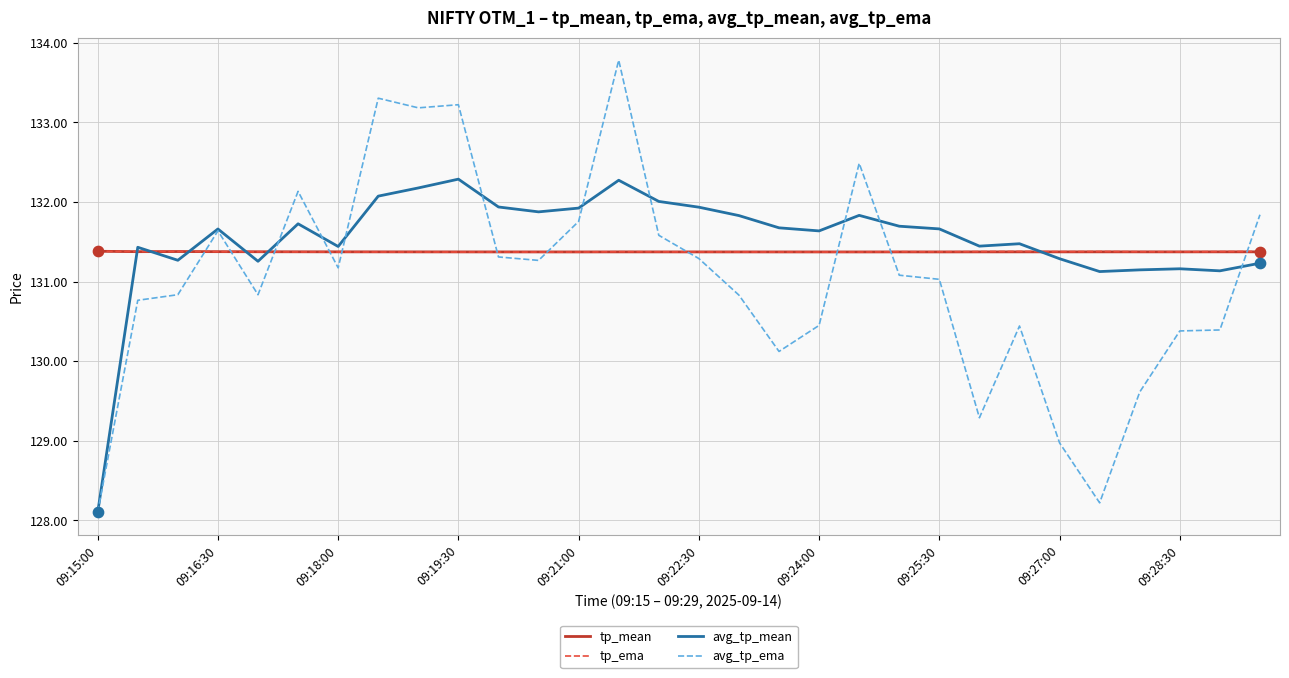

What is the greatest value displayed?

133.8